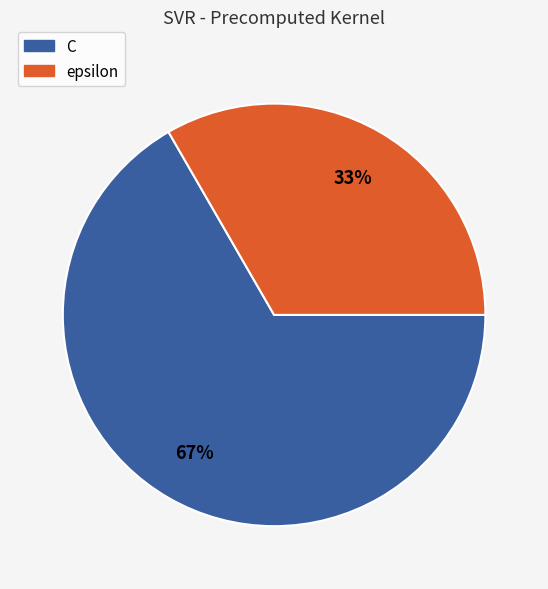

To the nearest percent, what is the average slice percentage?

50%